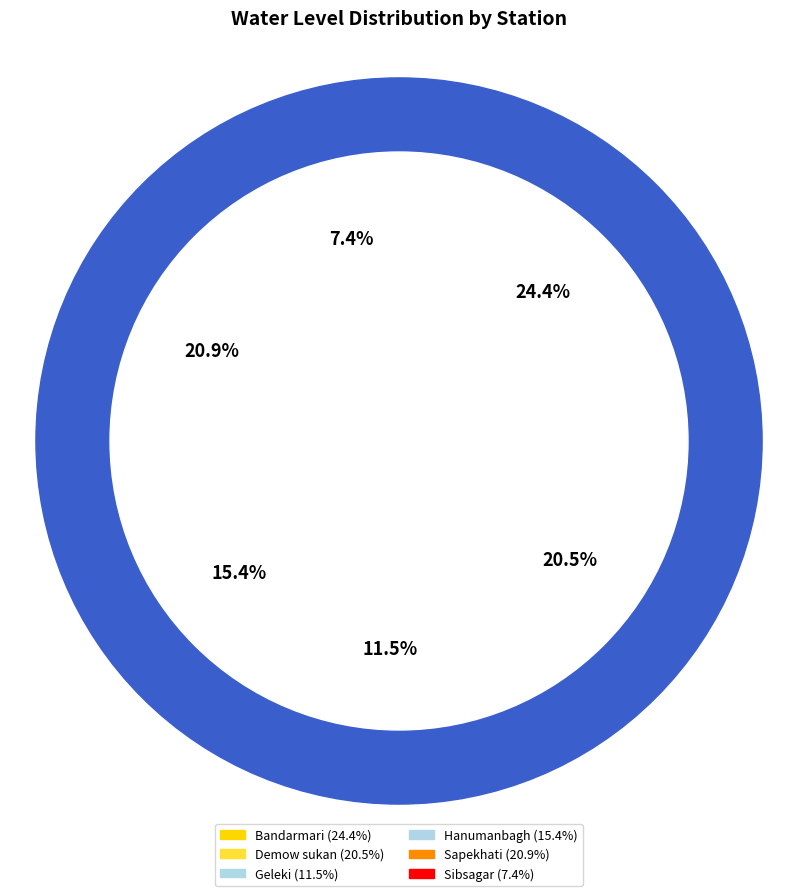

Approximately how many times larger is the value at Demow sukan compared to Geleki?

1.8